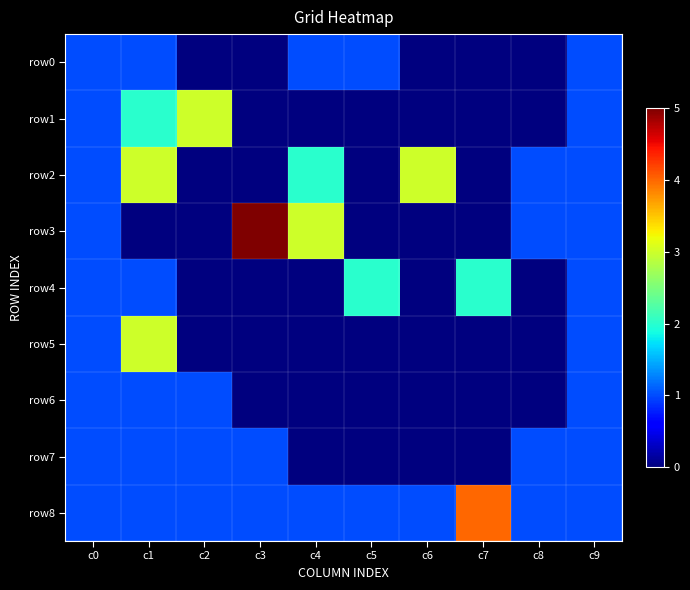

Rank the series at c5 from lowest to highest value.

row1, row2, row3, row5, row6, row7, row0, row8, row4